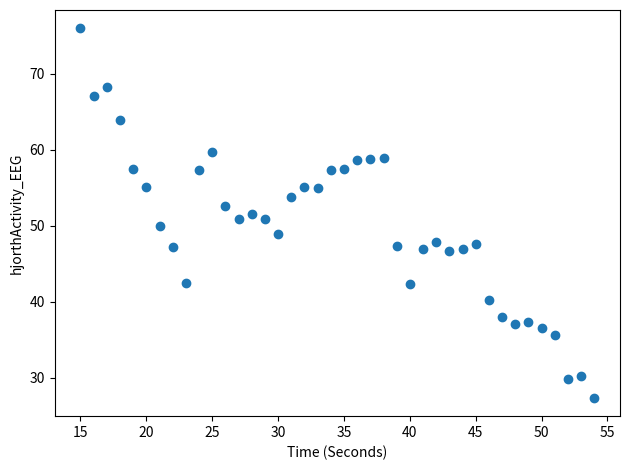

What is the range of Y values (max minus min)?

48.6